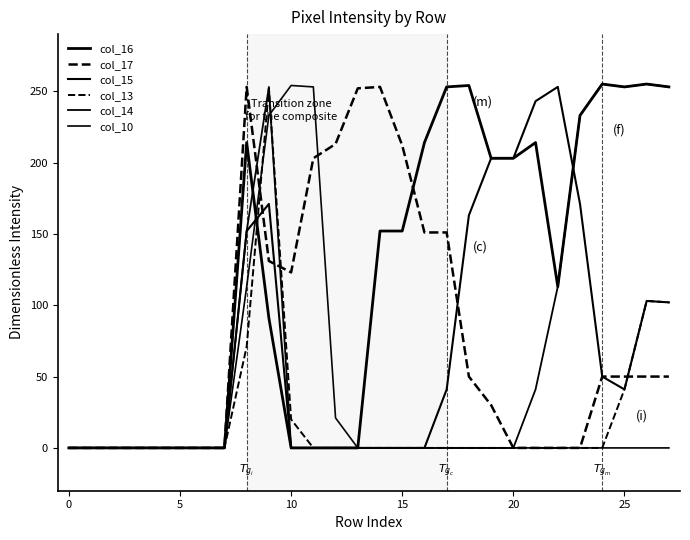

Is this an area chart (filled region under the line)?

No